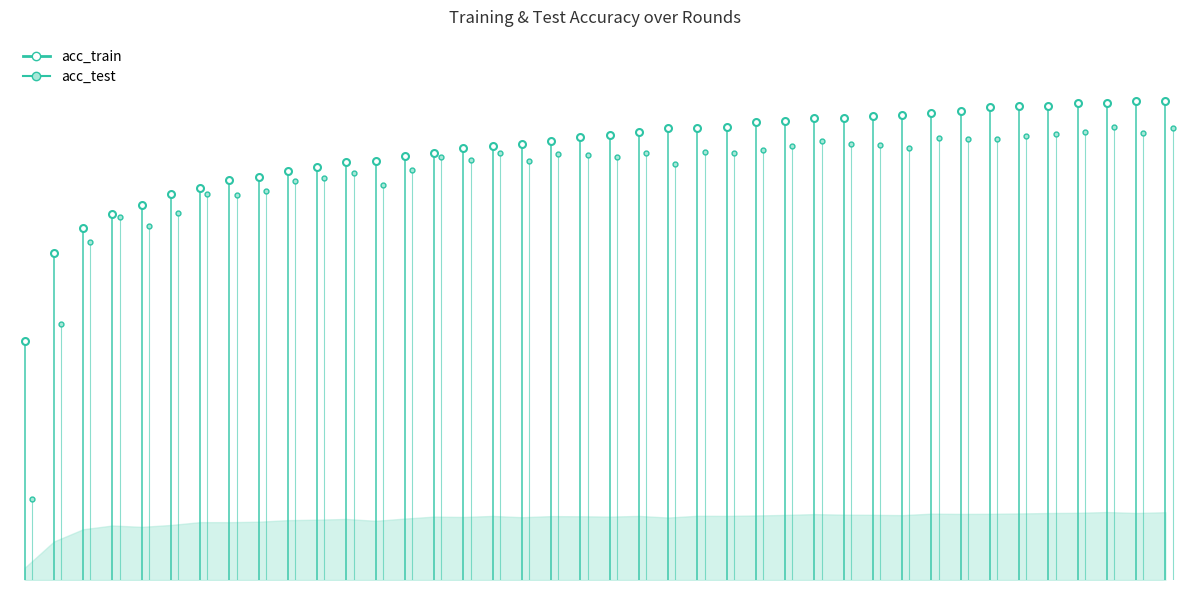

Where does the acc_test series first go above 15?

5